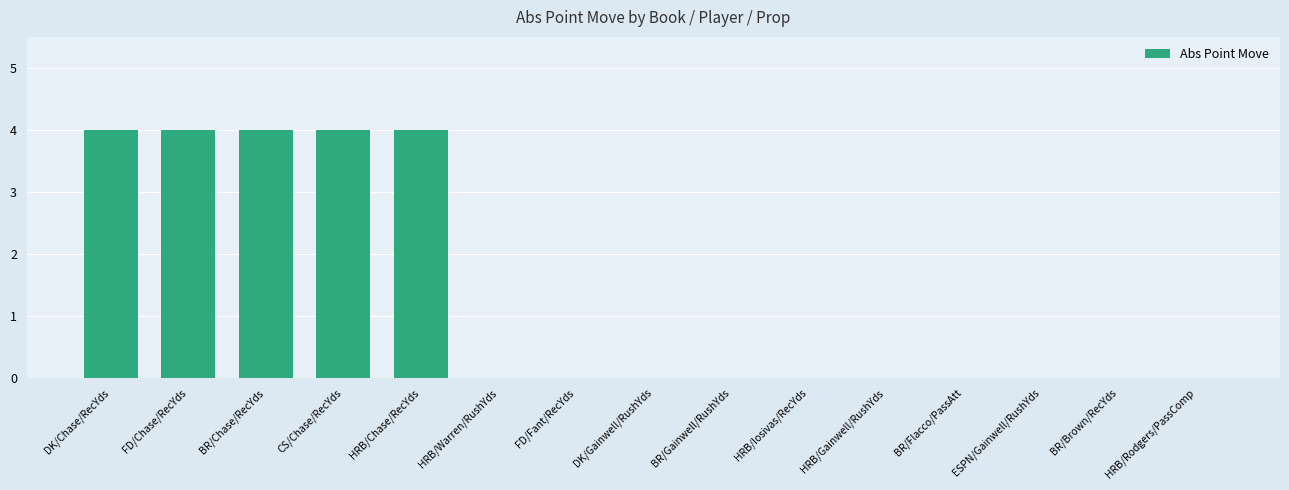

Between CS/Chase/RecYds and HRB/Gainwell/RushYds, which is larger?

CS/Chase/RecYds